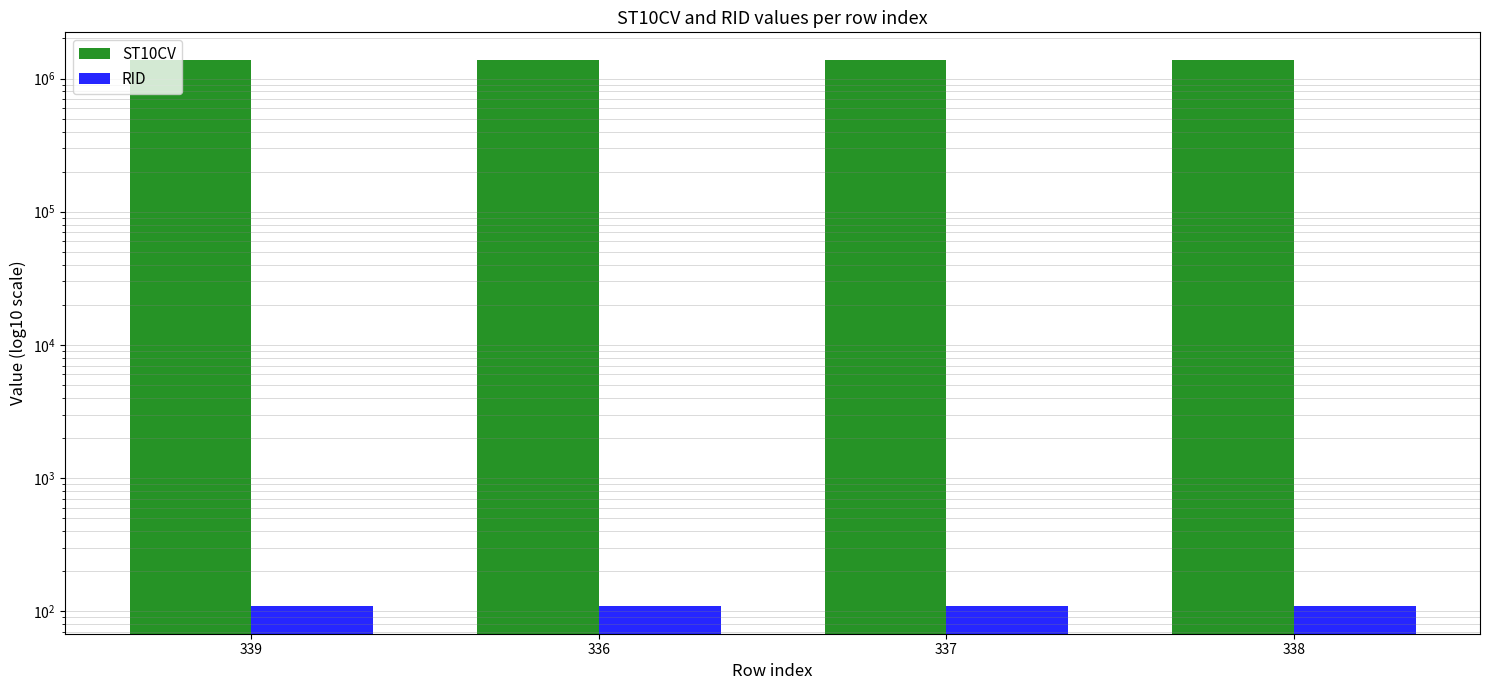

Reading left to right, list all the values displayed in this chart.

ST10CV: 339=1377890	336=1378990	337=1384900	338=1381060
RID: 339=109	336=109	337=109	338=109